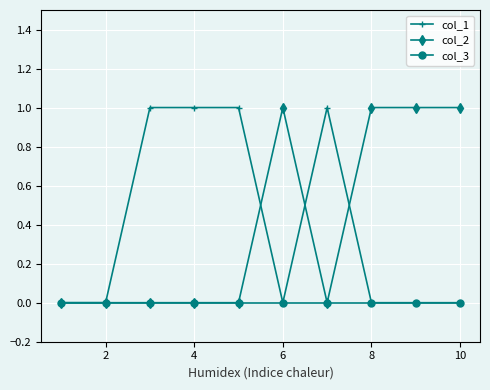

How many lines are shown in the chart?

3